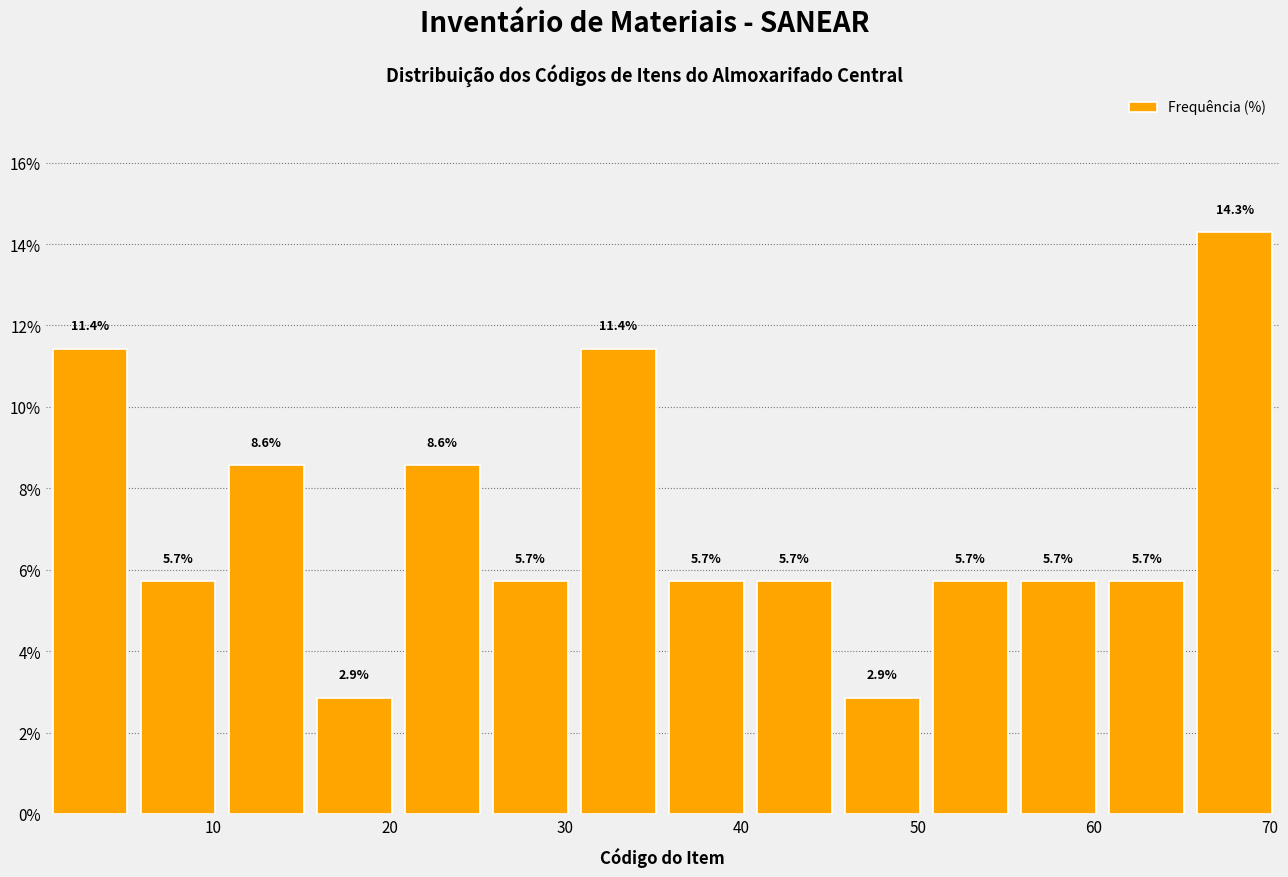

Reading left to right, list every bar in this chart as the range it spans on the x-axis followed by its height. The bar edges are not printed on the chart, so give them approximately, as read against the axis.

0.5 to 5.5: 11.4
5.5 to 10.5: 5.7
10.5 to 15.5: 8.6
15.5 to 20.5: 2.9
20.5 to 25.5: 8.6
25.5 to 30.5: 5.7
30.5 to 35.5: 11.4
35.5 to 40.5: 5.7
40.5 to 45.5: 5.7
45.5 to 50.5: 2.9
50.5 to 55.5: 5.7
55.5 to 60.5: 5.7
60.5 to 65.5: 5.7
65.5 to 70.5: 14.3